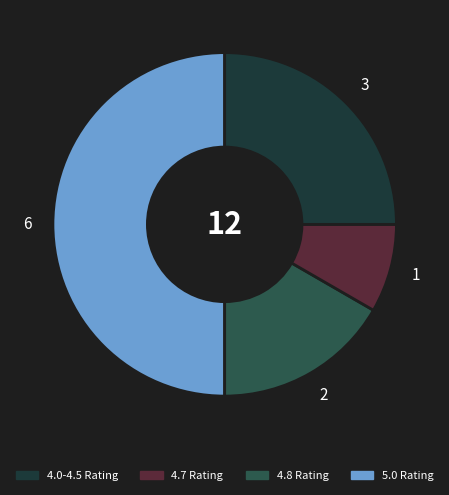

How many segments does this pie chart have?

4